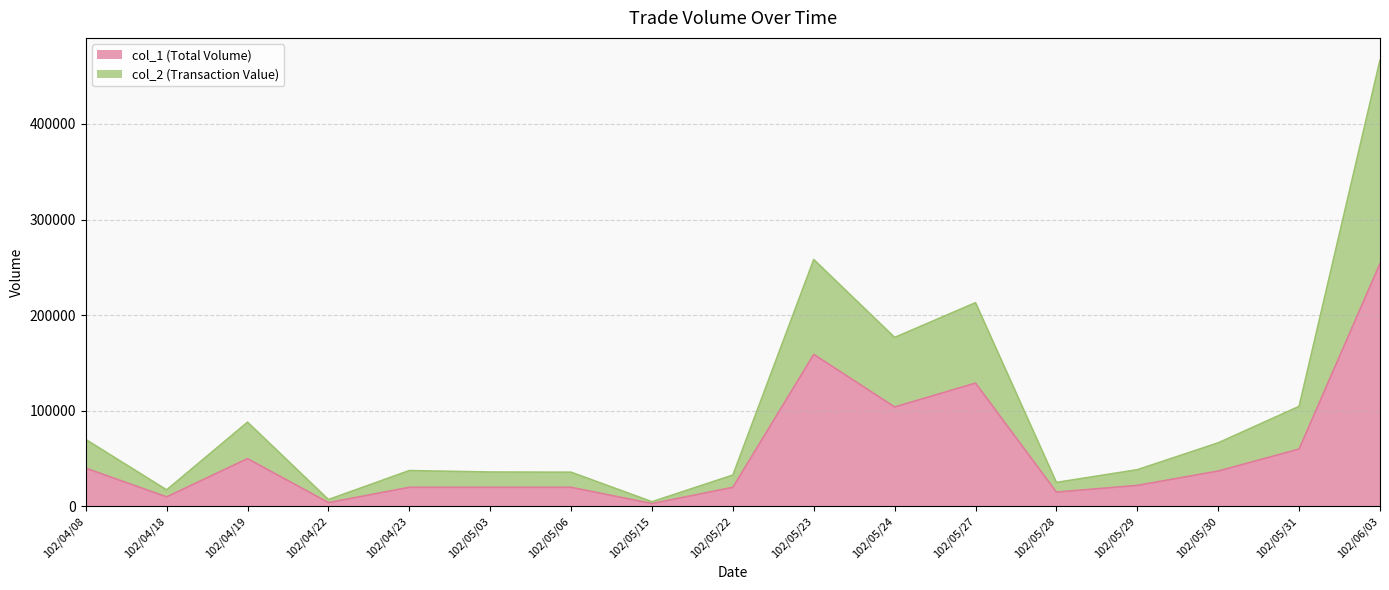

True or false: col_1 and col_2 cross at least once.

False